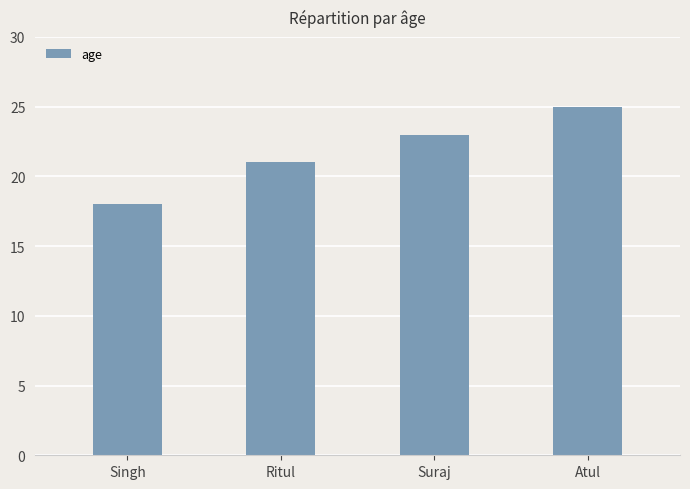

Reading left to right, what are all the values shown in this chart?

Singh=18	Ritul=21	Suraj=23	Atul=25